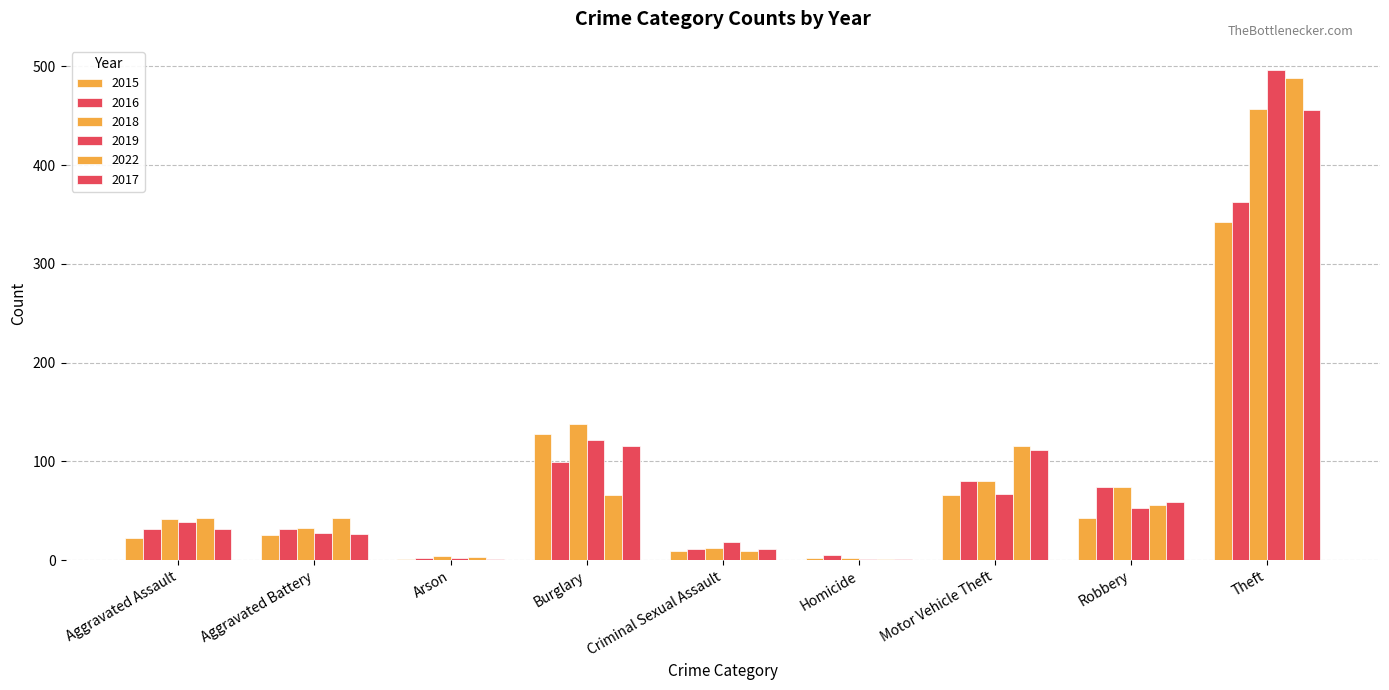

What is the average value of the 2016 series?

78